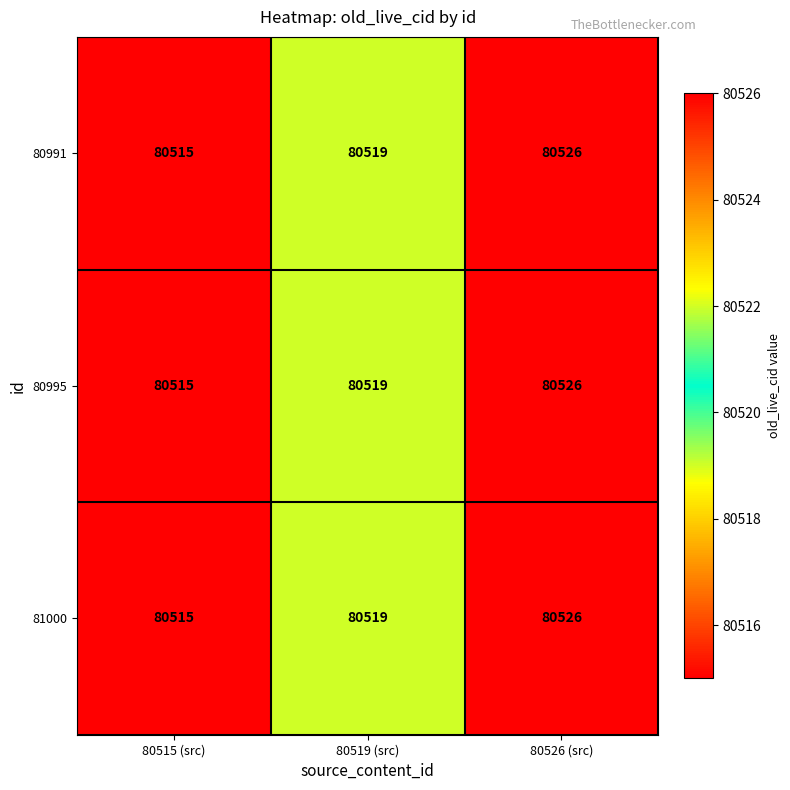

Where is 80995 nearest to the value 80520?

80519 (src)